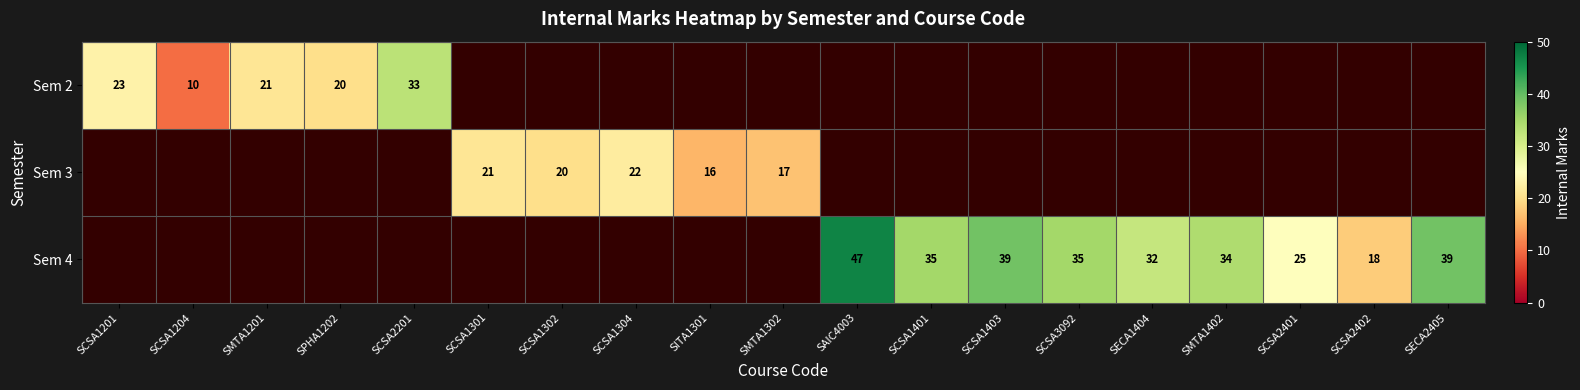

The value of Sem 2 at SCSA1201 is 31. True or false?

False